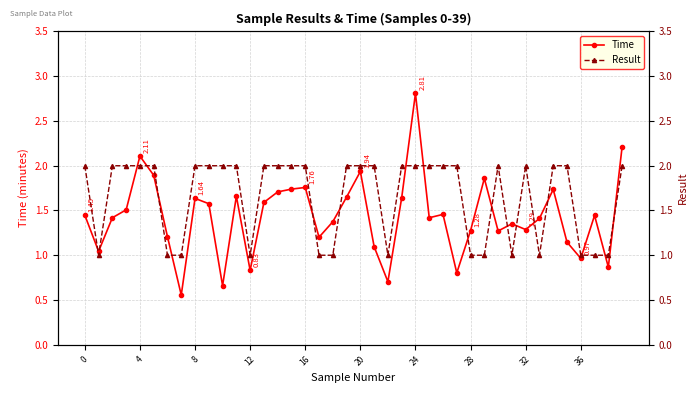

How many series are shown in this chart?

2